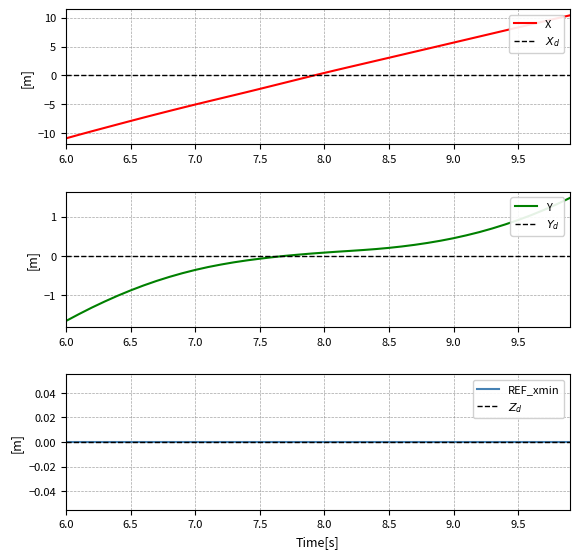

At which label does X reach its minimum?

6.0